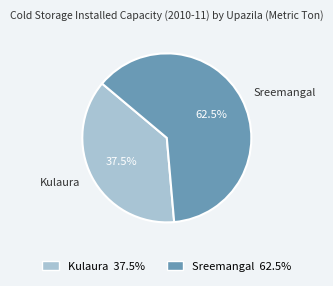

To the nearest percent, what is the difference between the largest and smallest slice percentages?

25%